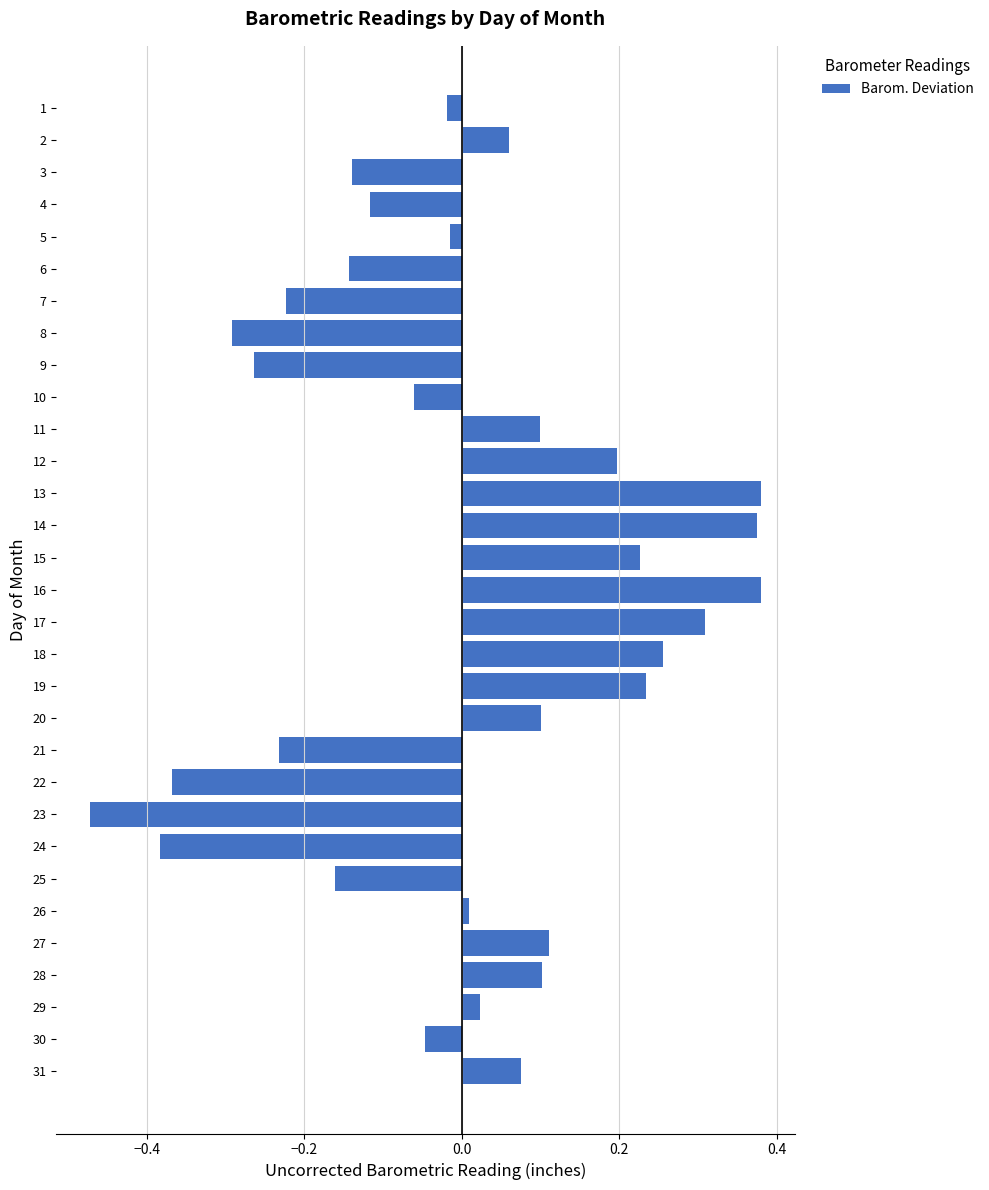

What is the difference between the second highest and minimum values?

0.9